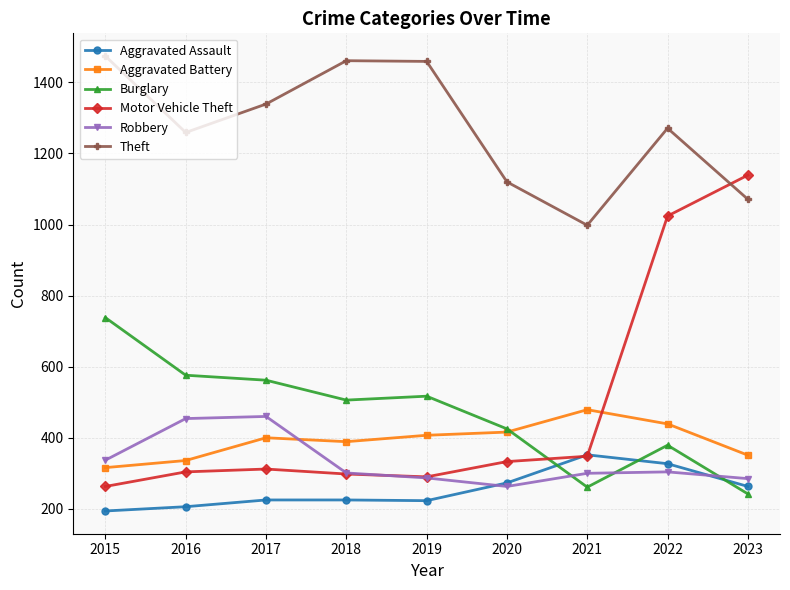

Which series has the widest spread of values?

Motor Vehicle Theft